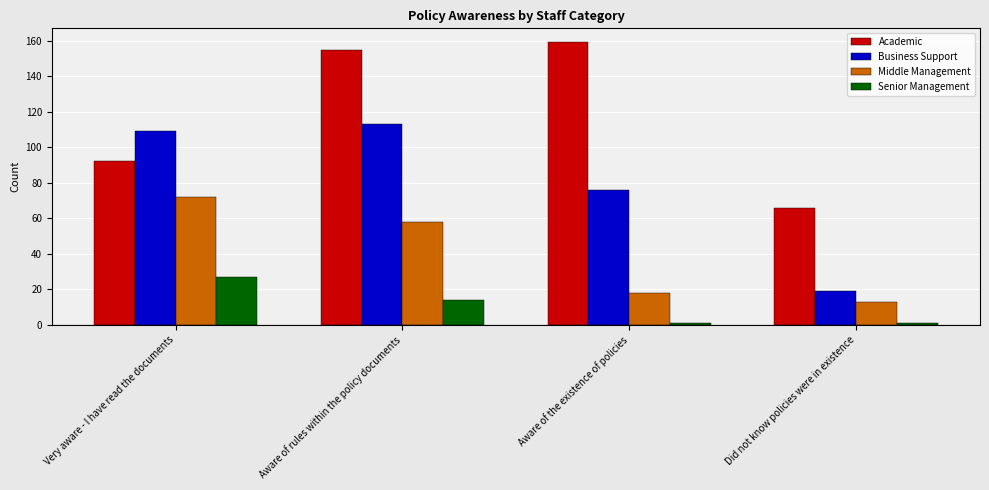

Rank the series at Aware of the existence of policies from highest to lowest value.

Academic, Business Support, Middle Management, Senior Management